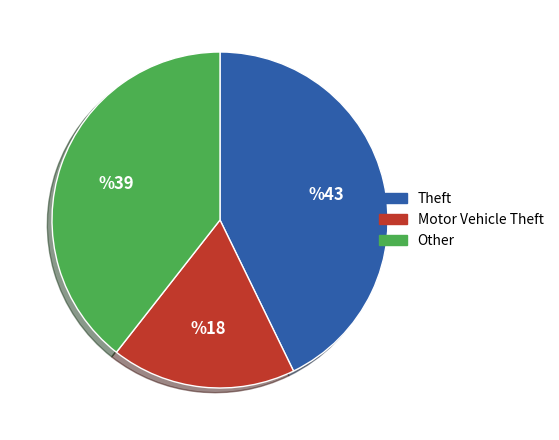

Does any single category account for the majority?

No